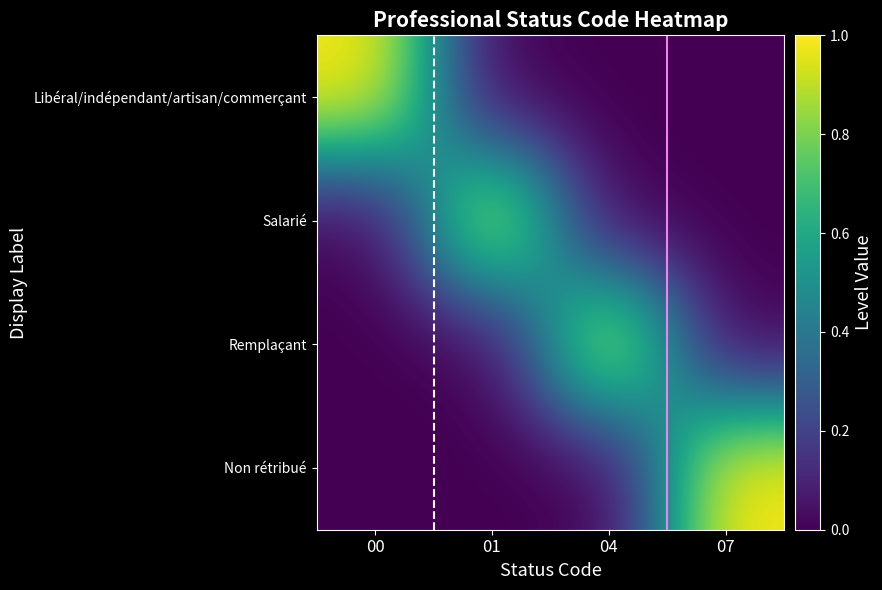

List the series in order of their peak value, lowest first.

Libéral/indépendant/artisan/commerçant, Salarié, Remplaçant, Non rétribué